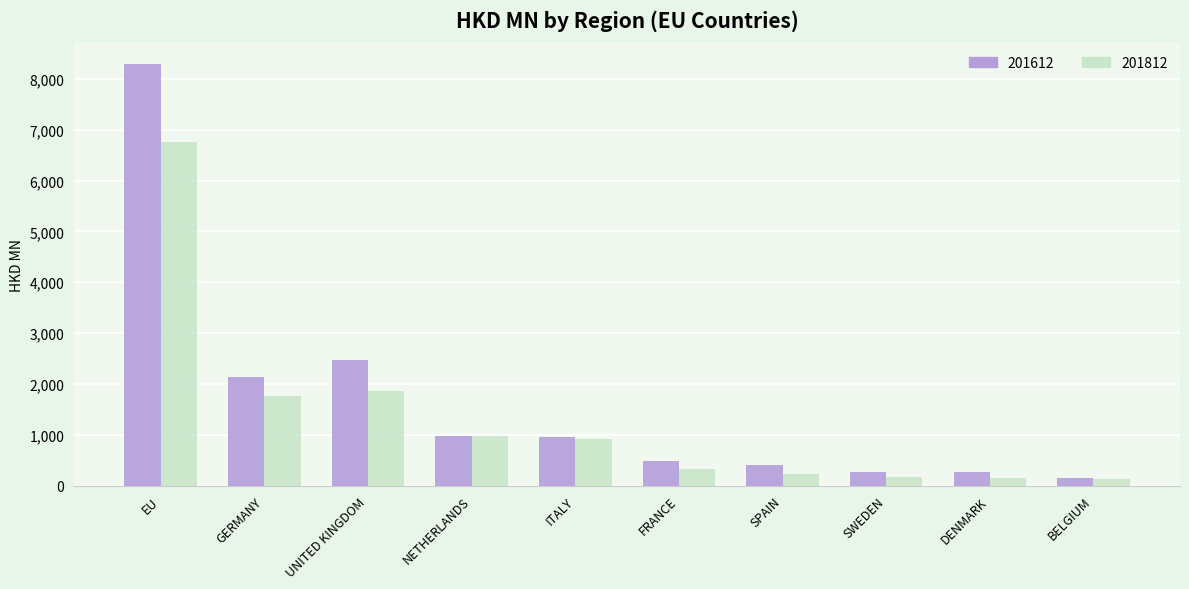

Is it true that 201612 equals 2465.6 at UNITED KINGDOM?

True